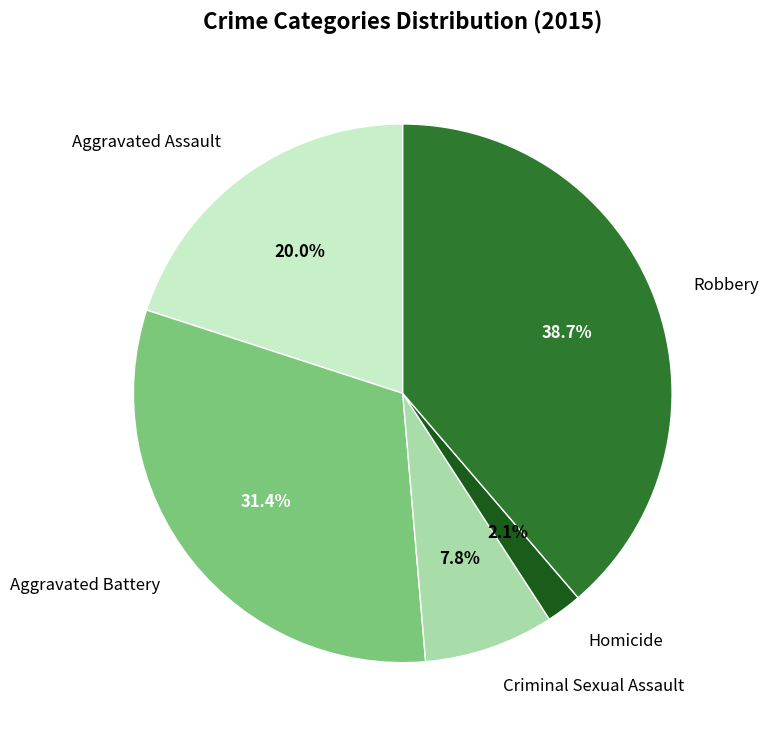

The Robbery slice represents 39% of the pie. True or false?

True